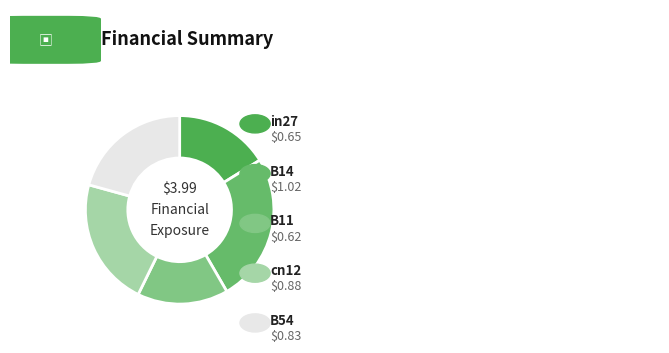

Rank the categories by value from lowest to highest.

B11, in27, B54, cn12, B14